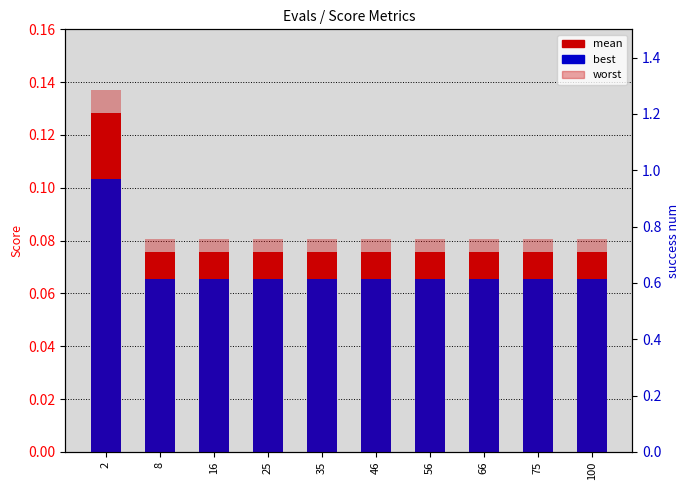

Count the worst values in the range 0 to 1.

10